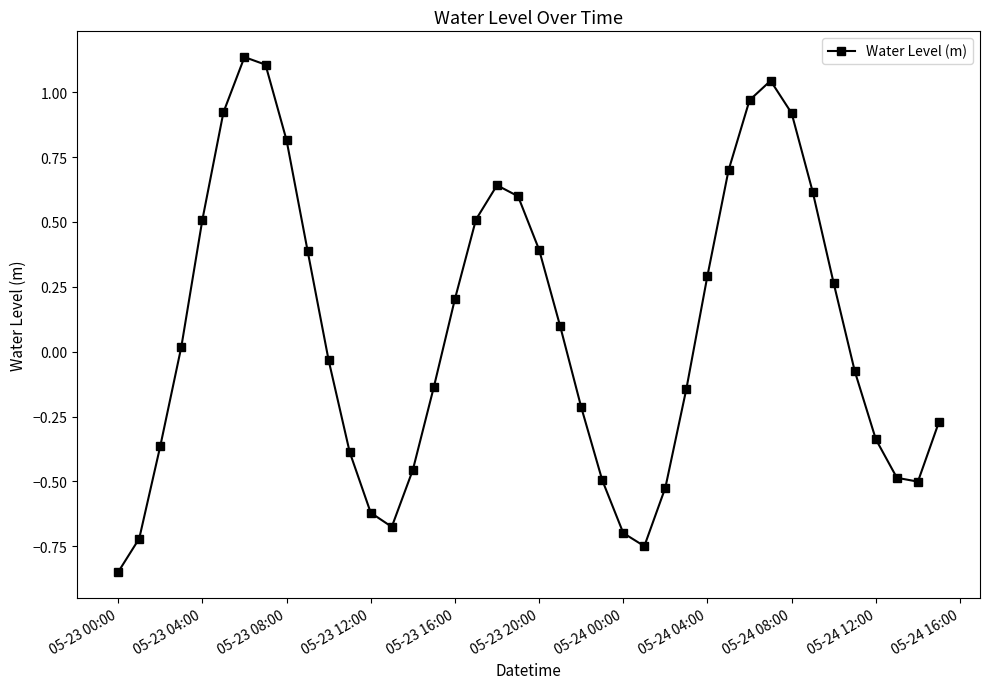

What is the difference between the maximum and second lowest values?

1.9